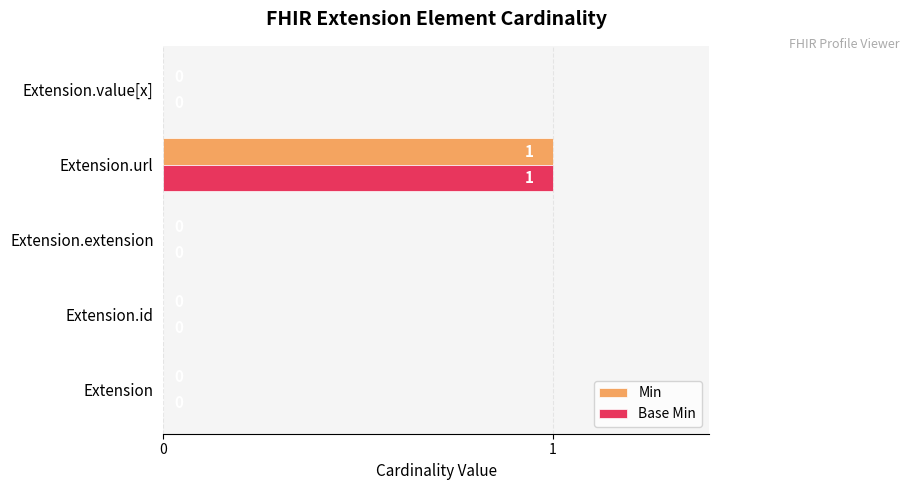

How many Min values are between 0 and 1?

5